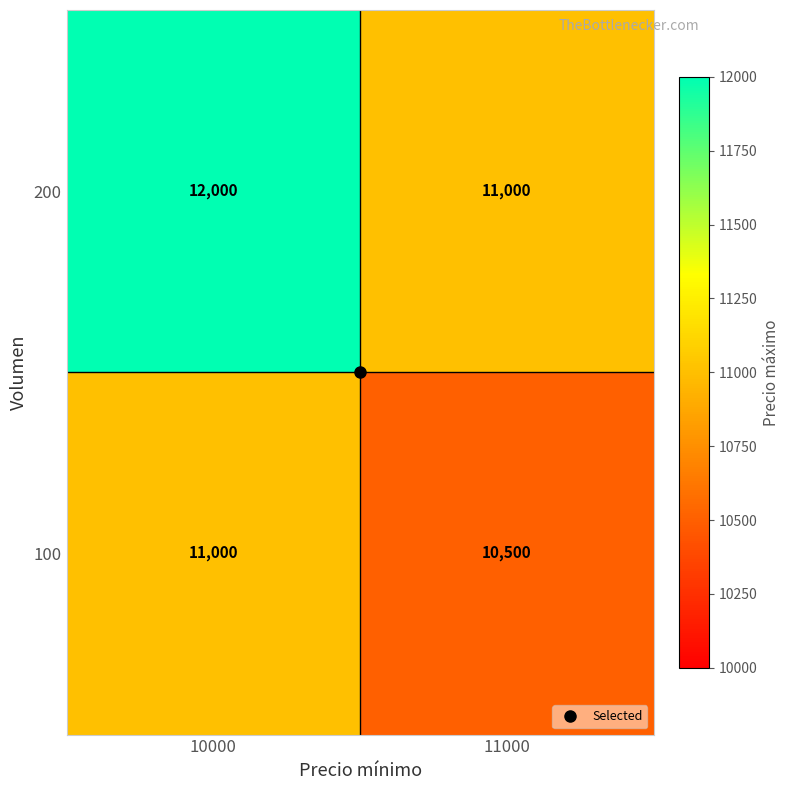

Is the value of 200 at 10000 greater than the value of 100 at 11000?

Yes